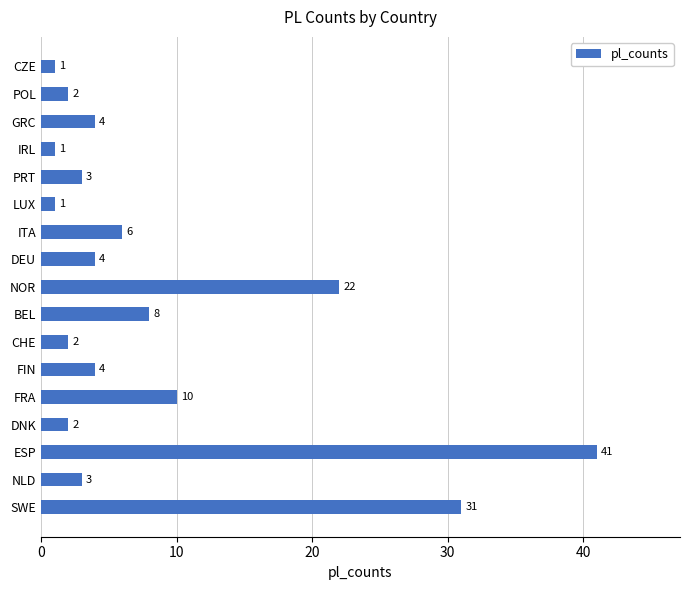

Is it true that the value at PRT is 3?

True